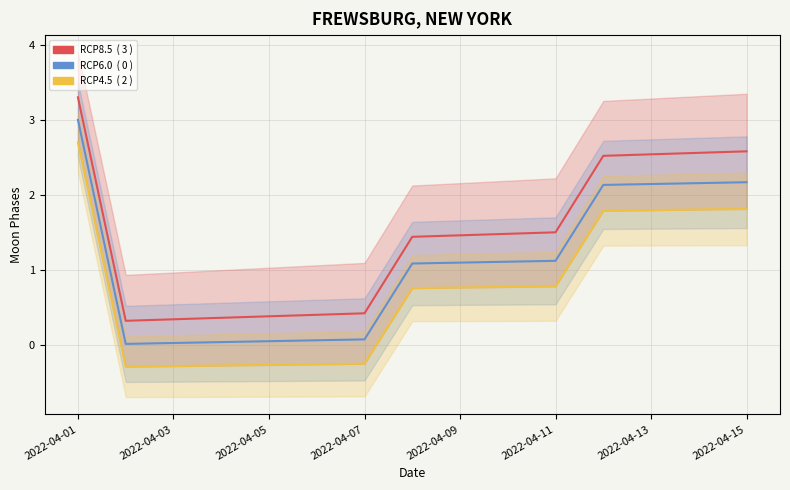

List the series in order of their peak value, lowest first.

RCP4.5, RCP6.0, RCP8.5